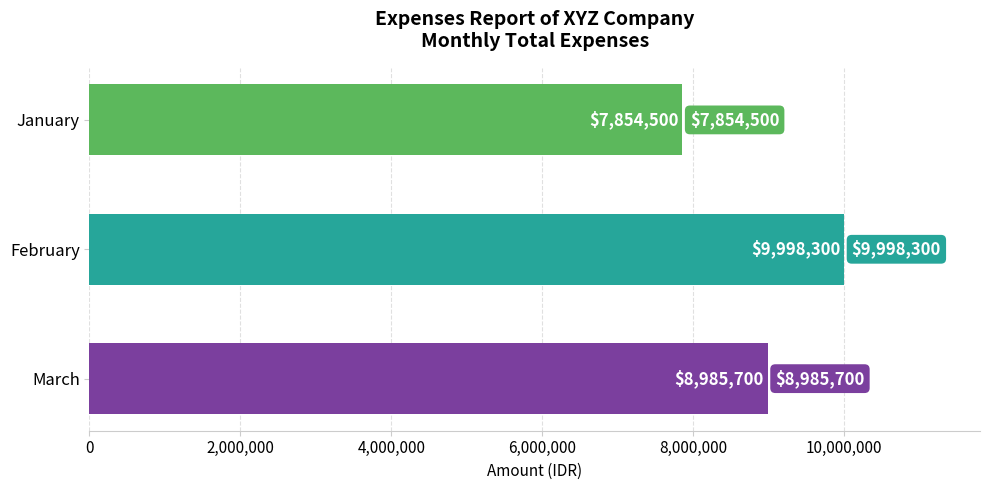

Where is the data nearest to the value 8926400?

March